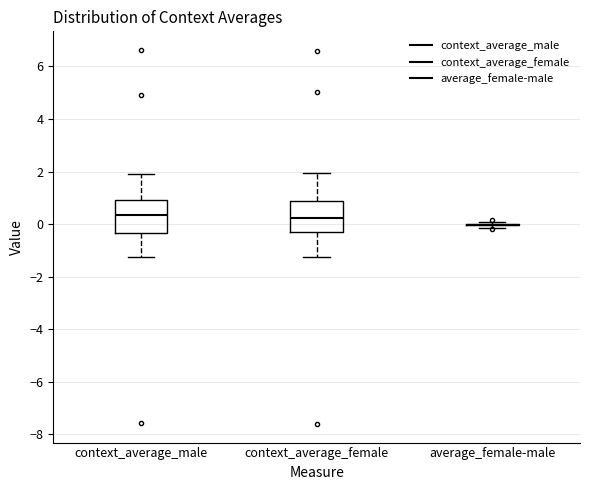

Reading left to right, read every box against the y-axis: the position of its median line, the range the box covers, and the ends of its whiskers. The values are not printed on the chart, so give them approximately, as read against the axis.

context_average_male: median 0.4, box -0.4 to 1.0, whiskers -1.2 to 2.0
context_average_female: median 0.2, box -0.4 to 0.8, whiskers -1.2 to 2.0
average_female-male: box collapsed to a line at 0.0, whiskers -0.2 to 0.0